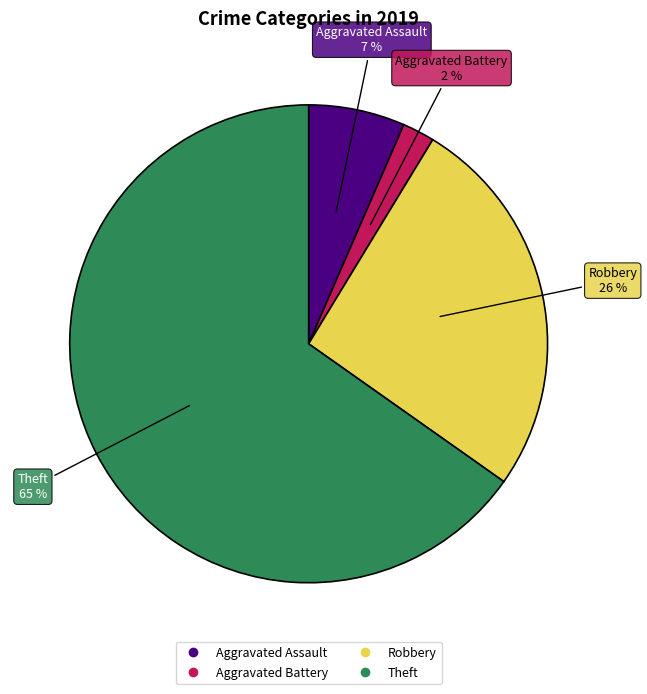

To the nearest percent, what portion does Robbery represent?

26%